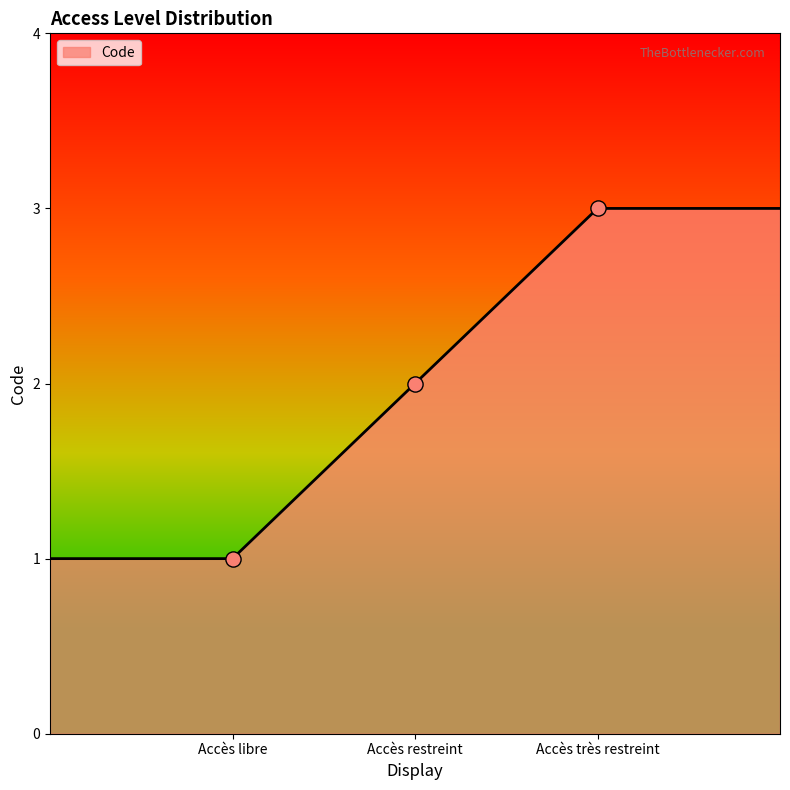

What is the sum of all values?

10